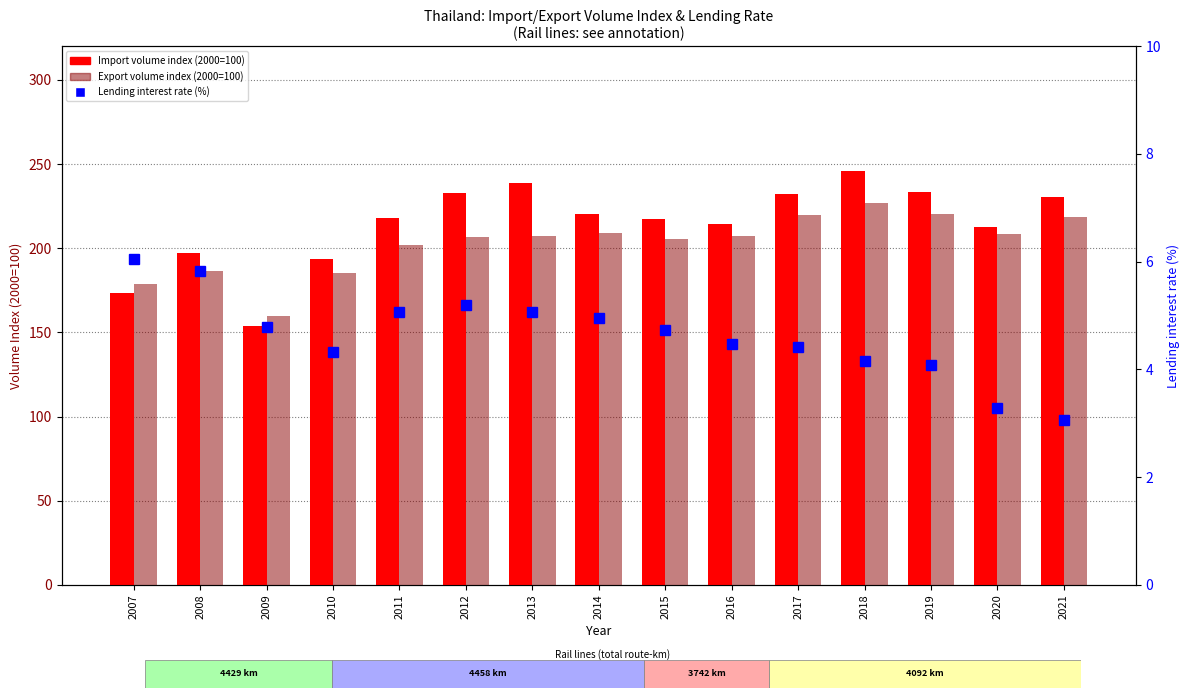

What is the average value?

4.6